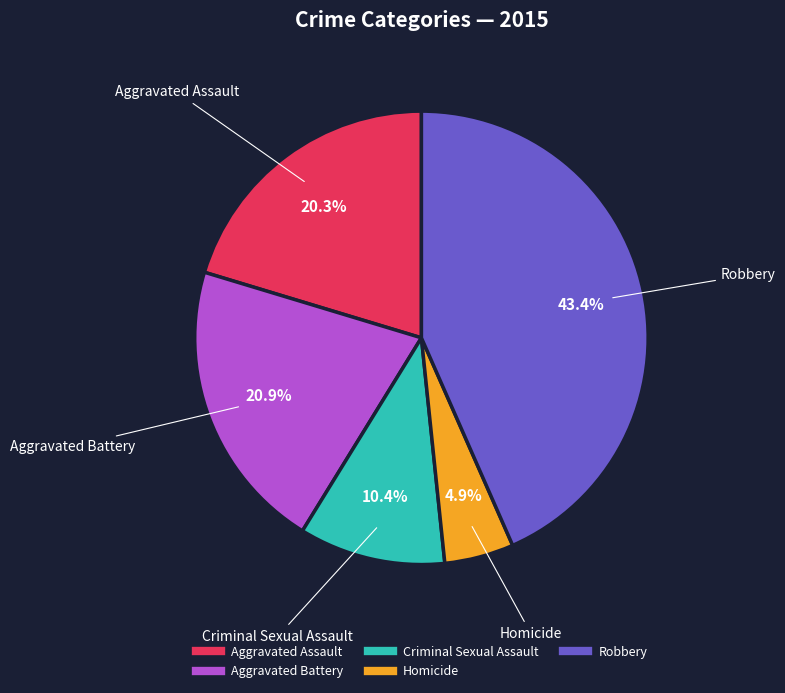

Does Criminal Sexual Assault represent more than half of the total?

No